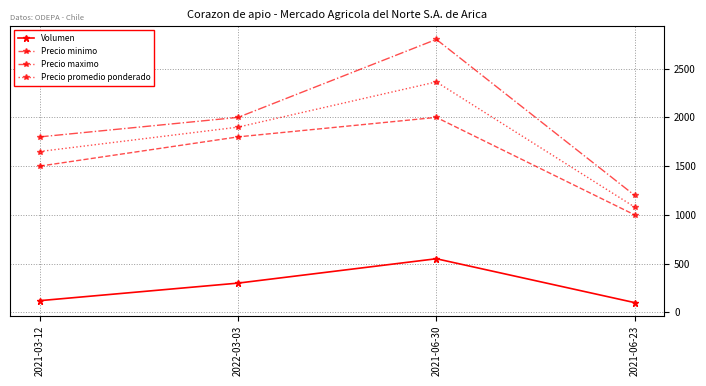

The value of Precio maximo at 2022-03-03 is 3249. True or false?

False